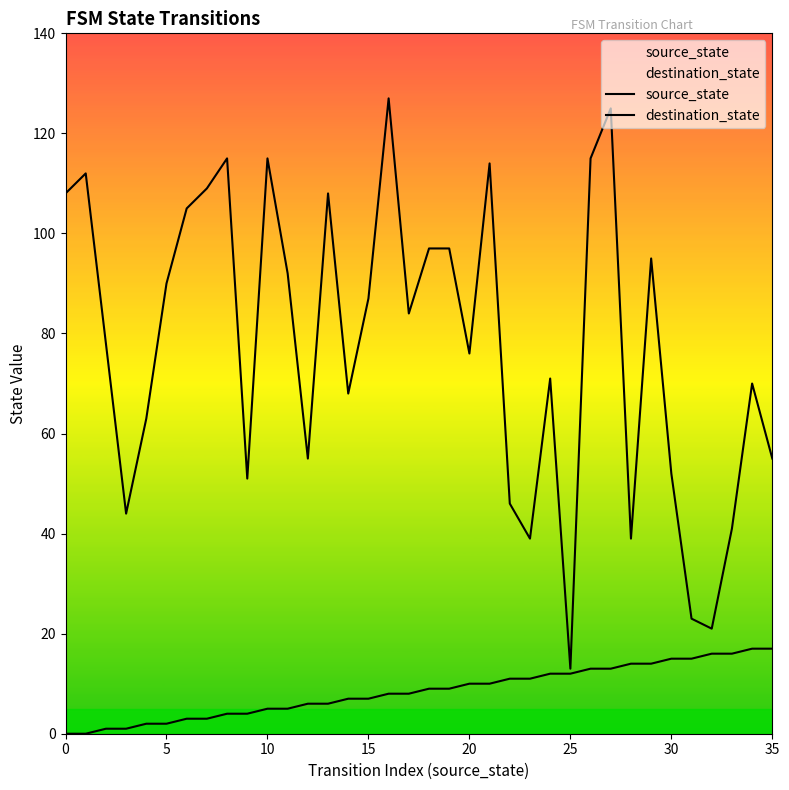

What is the sum of all destination_state values?

2800